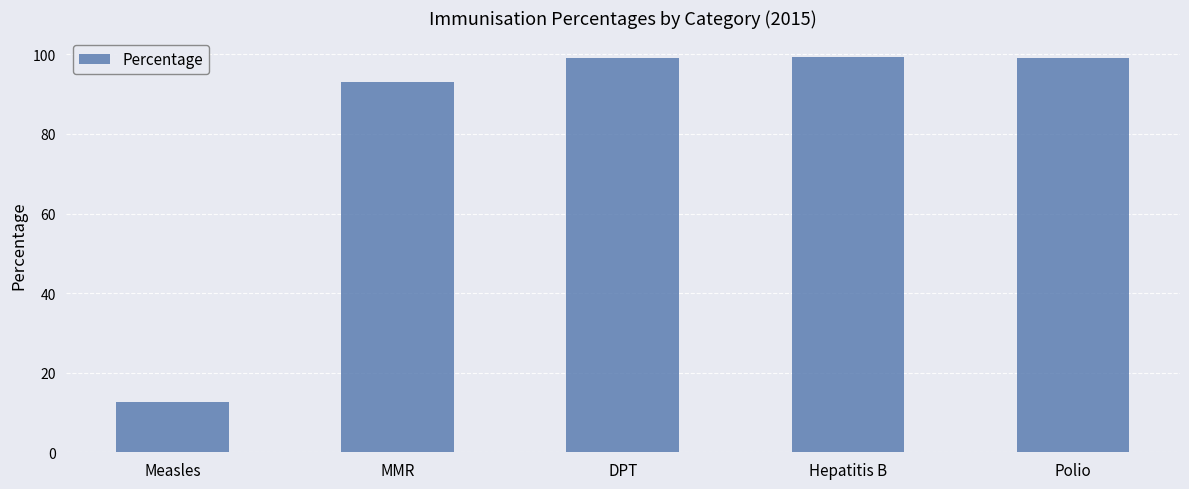

The chart shows a value of 165.8 at DPT. True or false?

False